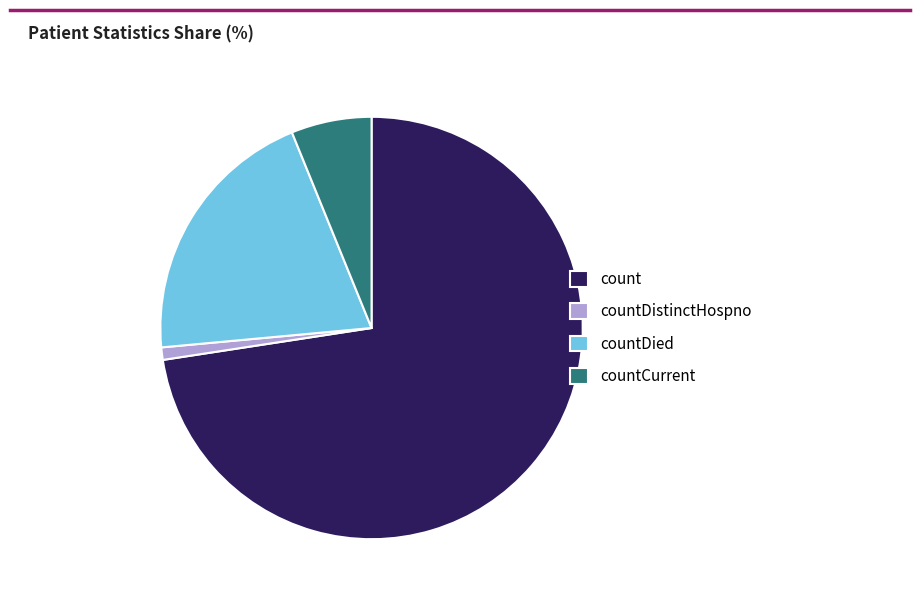

Between countDied and countDistinctHospno, which is larger?

countDied